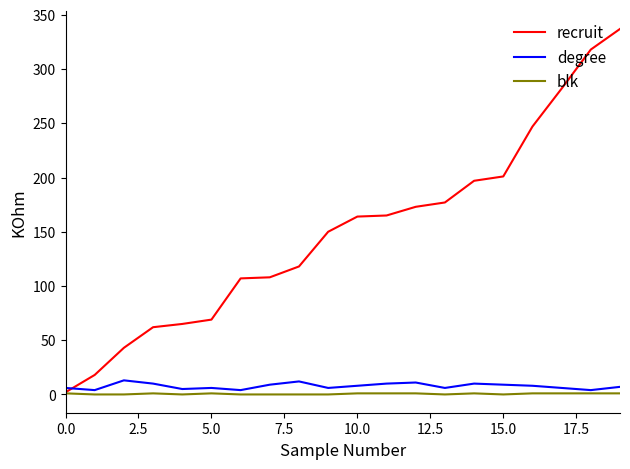

Which series has the largest range (max minus min)?

recruit